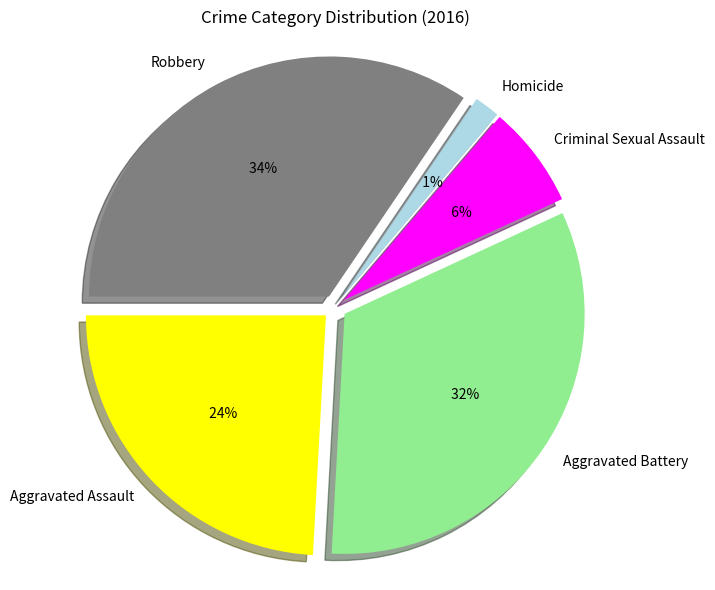

To the nearest percent, what is the average slice percentage?

20%